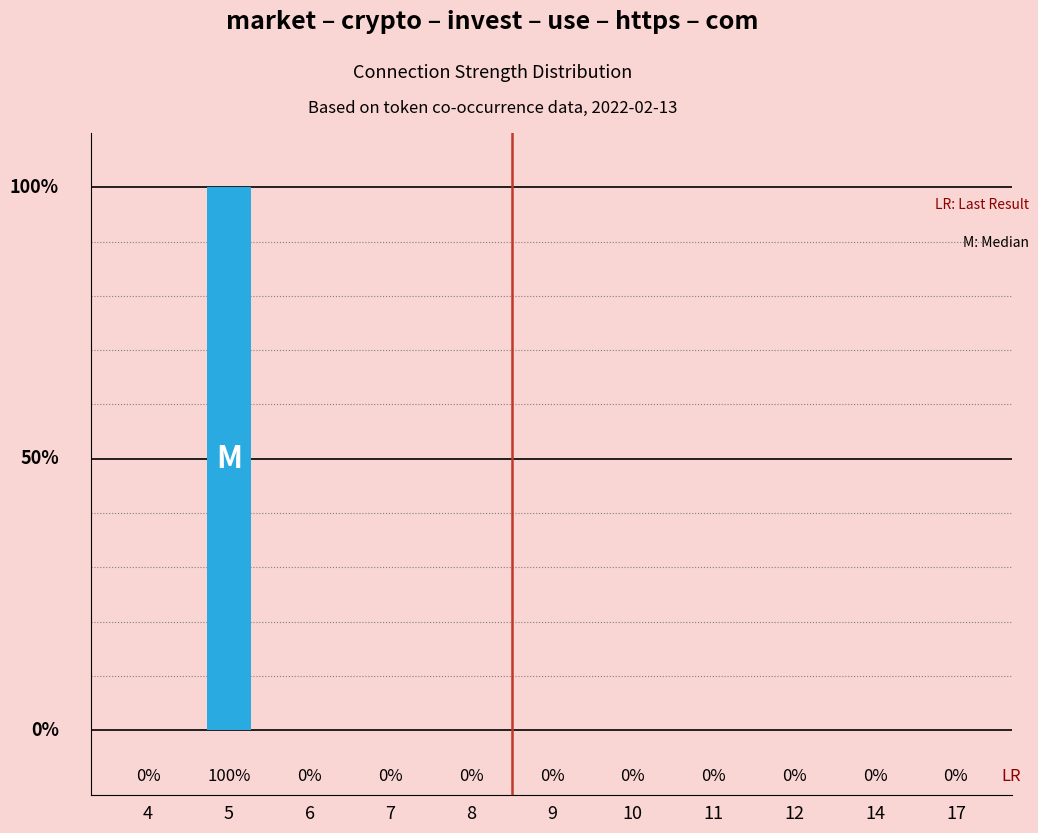

How many data points does each series have?

11